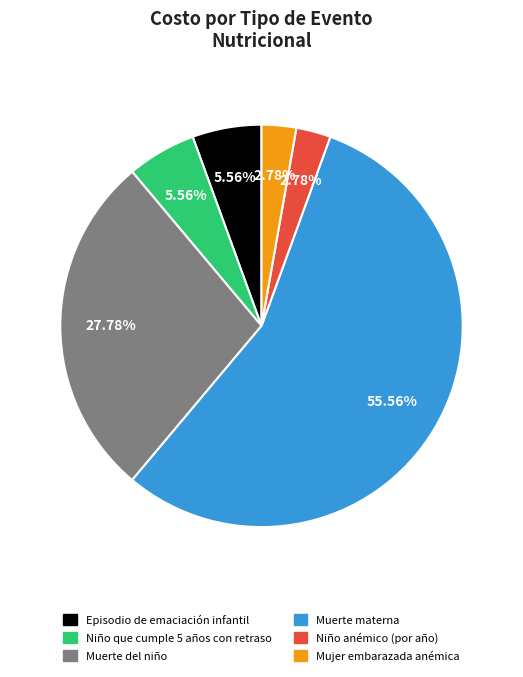

Is there a majority slice in this chart?

Yes